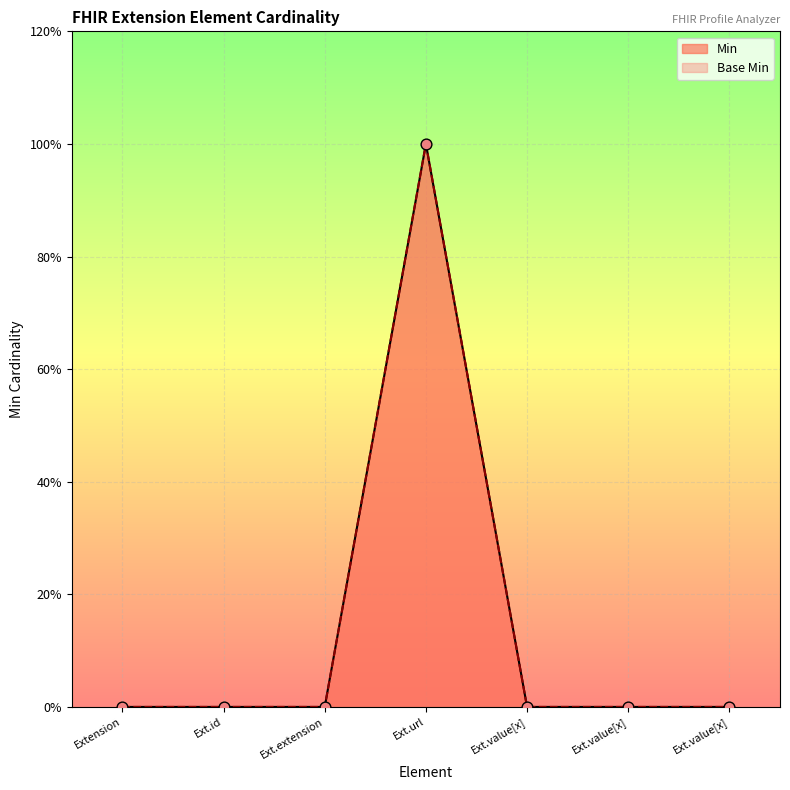

Which series reaches the maximum Y coordinate?

Min